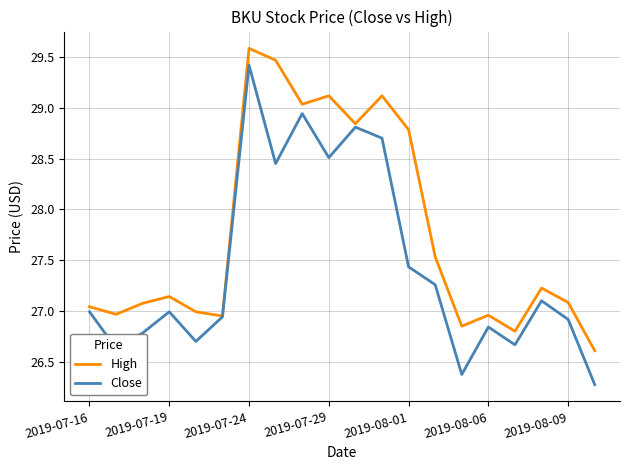

Which series has the largest total across all categories?

High